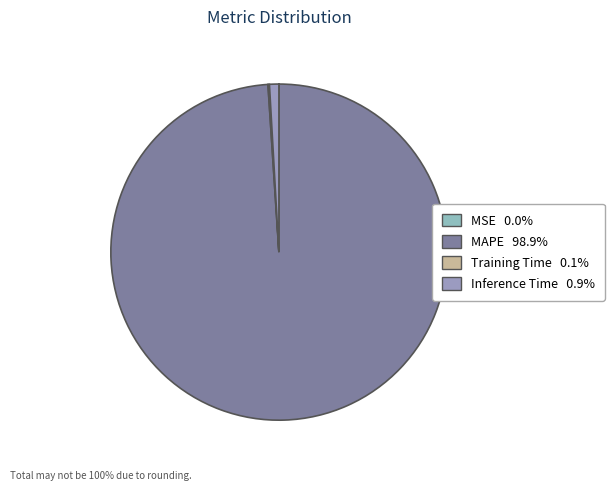

Is the sum of Inference Time and Training Time greater than half?

No